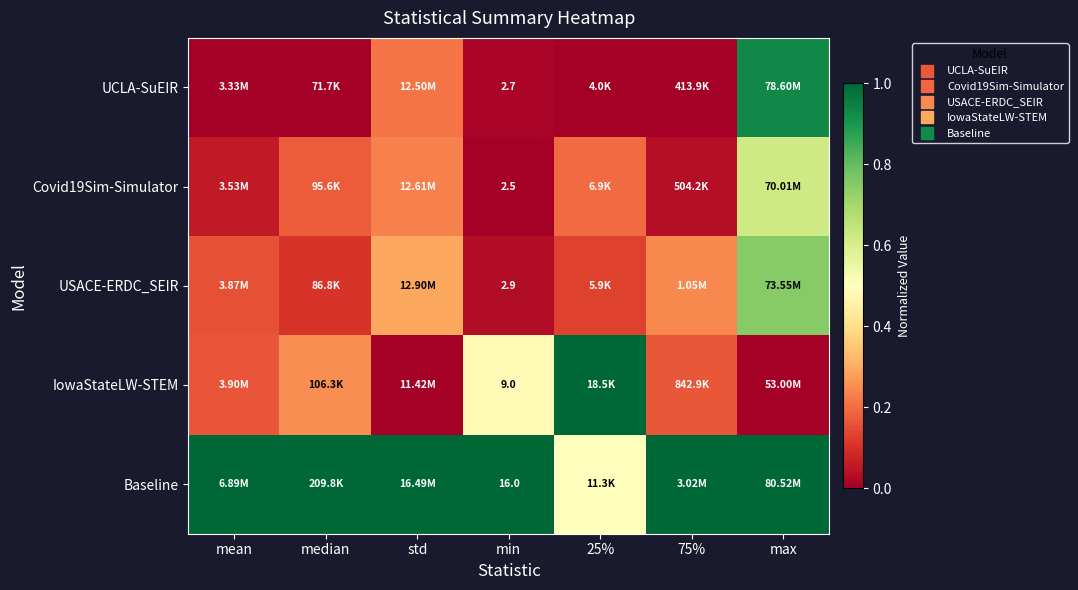

List the labels in order of Covid19Sim-Simulator value, largest first.

max, std, 25%, median, mean, 75%, min